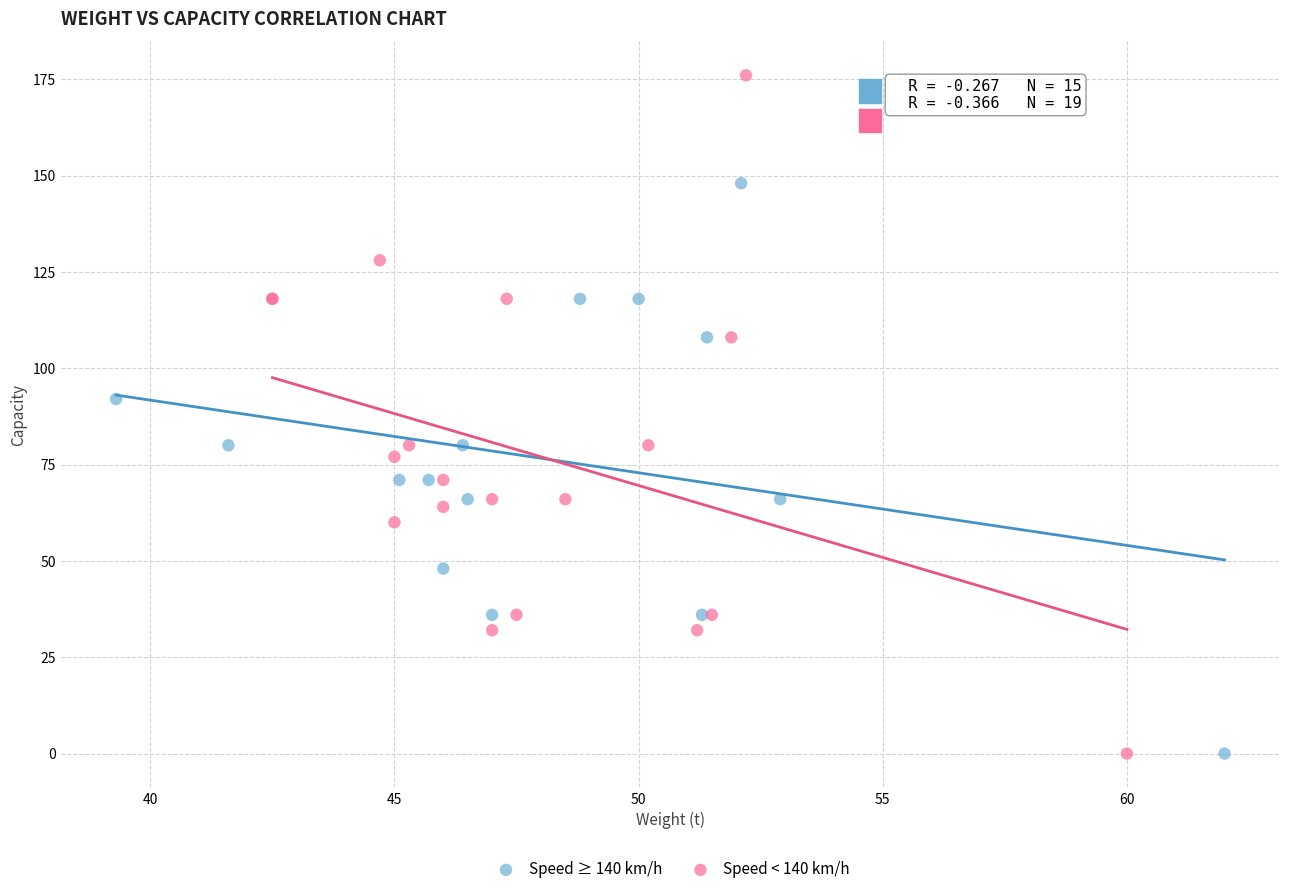

Which series contains the highest Y value?

Speed < 140 km/h